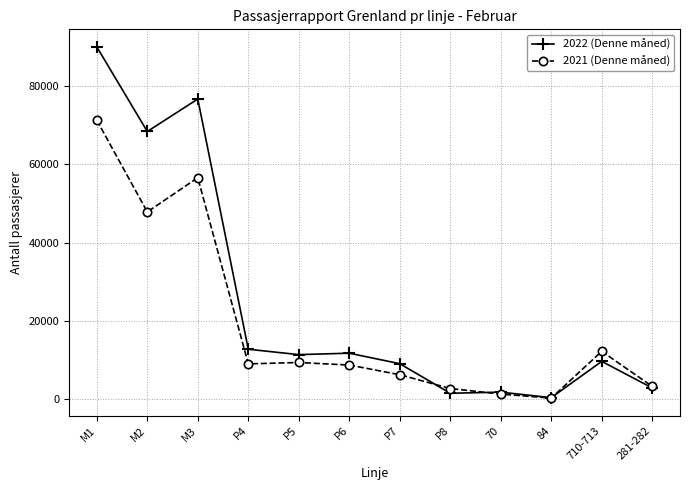

The 2021 (Denne måned) series shows 14786 at M3. True or false?

False